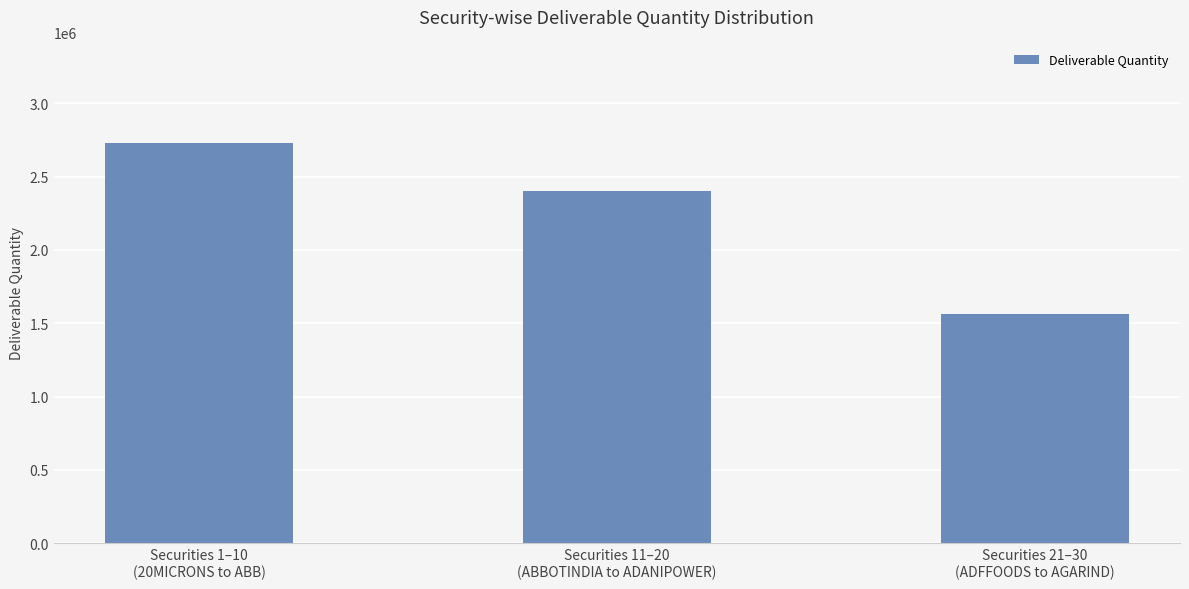

What is the change in value from Securities 1–10
(20MICRONS to ABB) to Securities 11–20
(ABBOTINDIA to ADANIPOWER)?

-330051